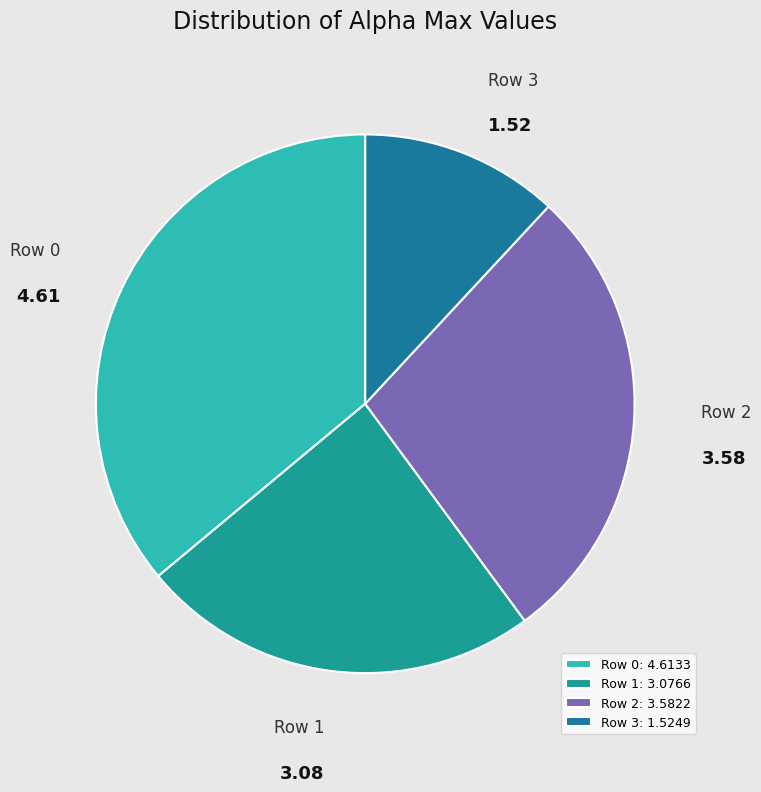

Approximately how many times larger is the value at Row 3 compared to Row 2?

0.4